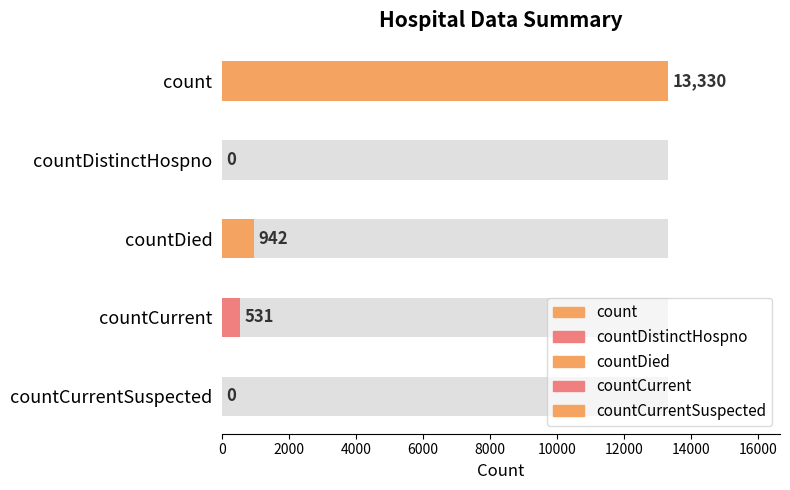

The value at countDistinctHospno is 7599. True or false?

False